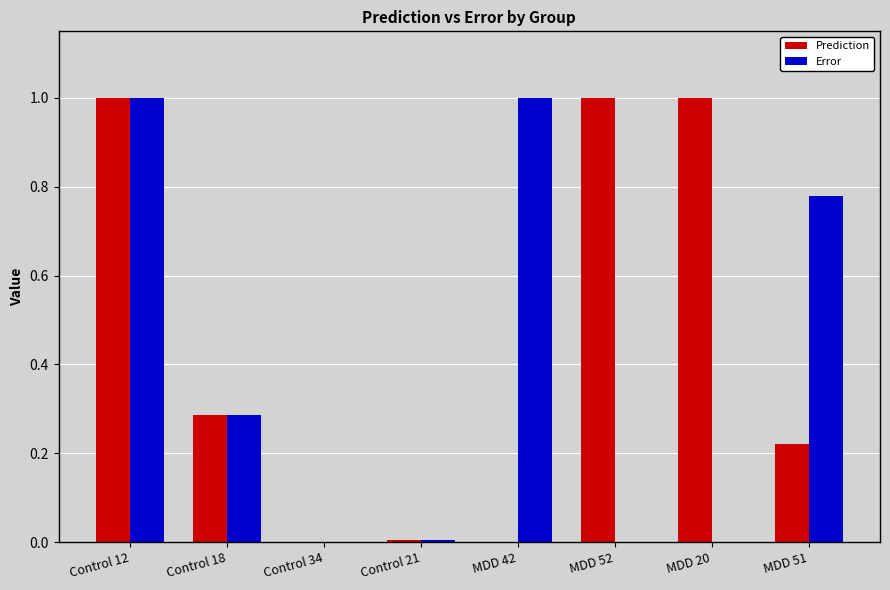

What is the maximum value shown in the chart?

1.0